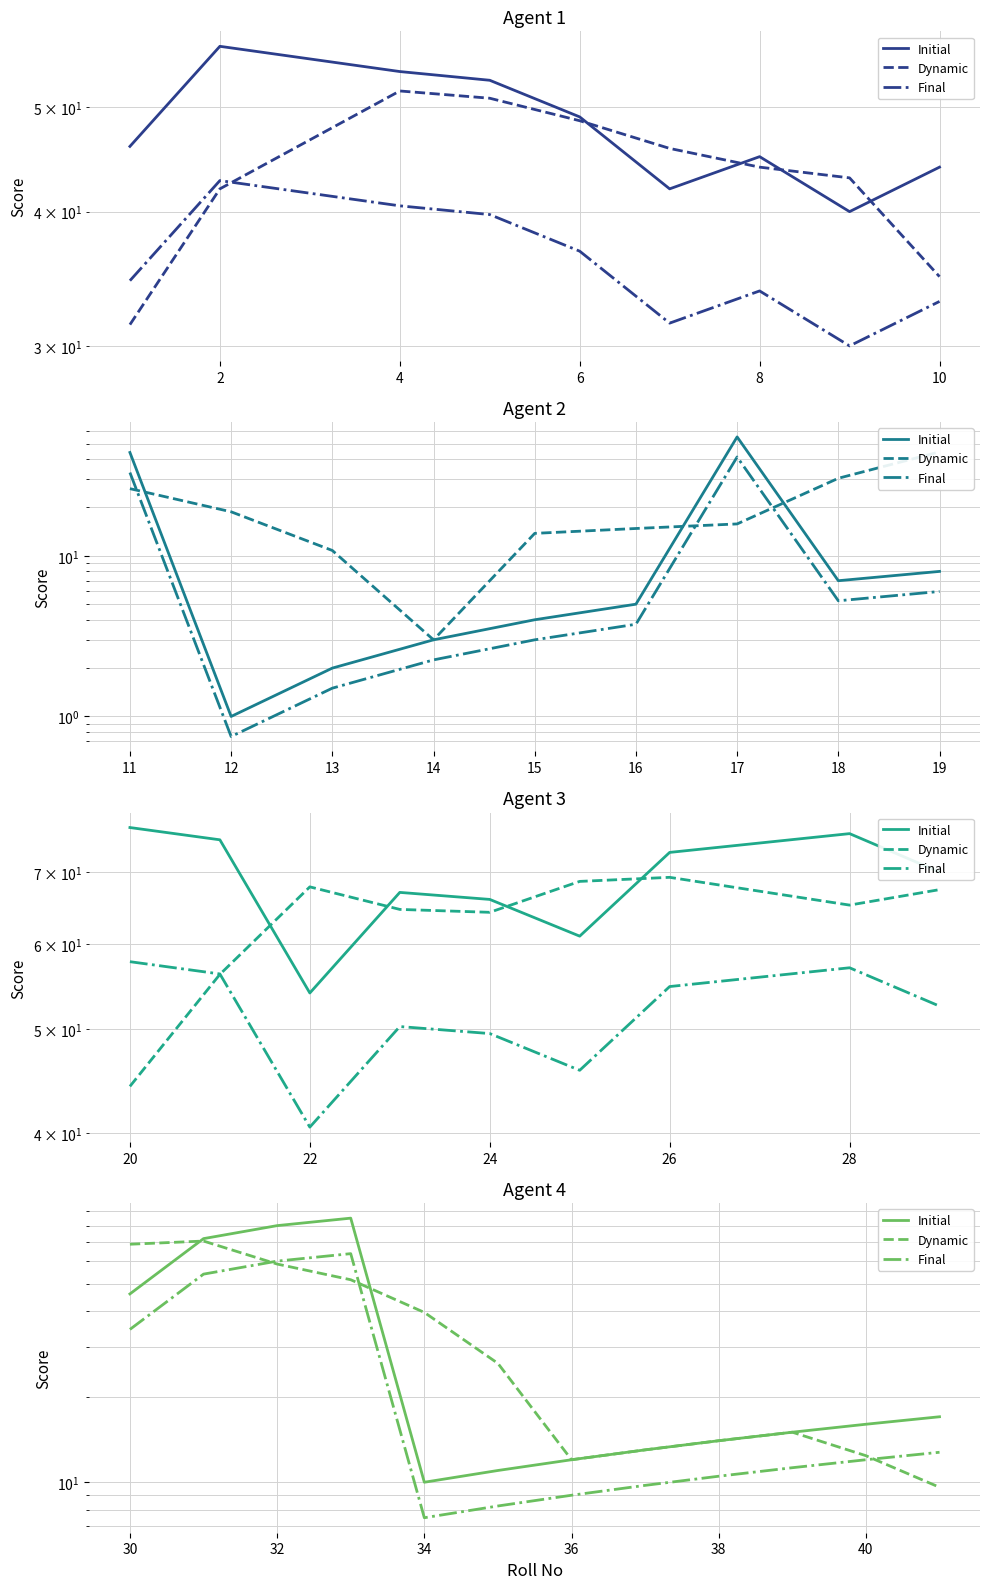

True or false: Final has a value of 13.3 at 10.

False